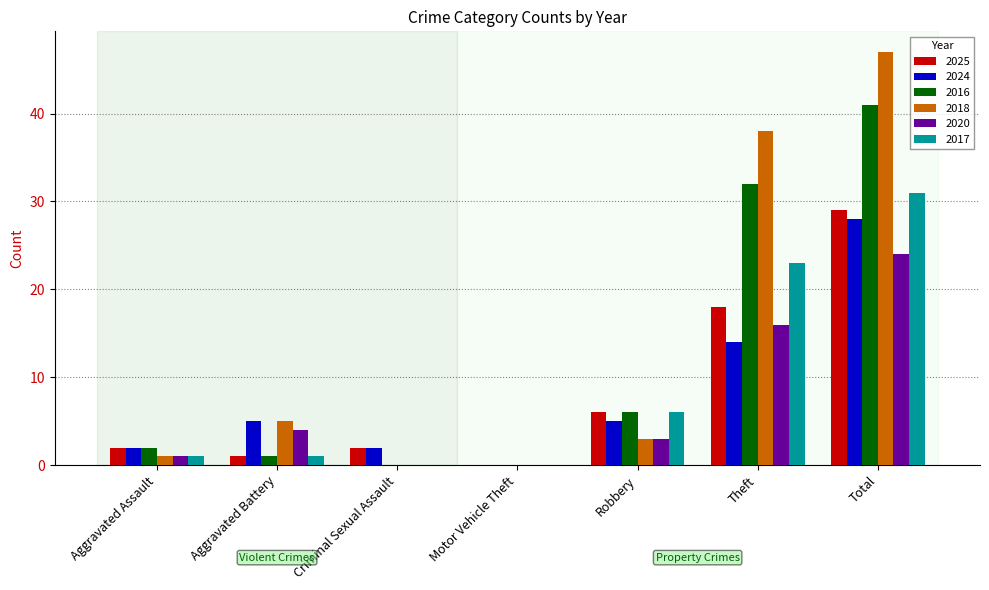

What is the average value of the 2017 series?

9